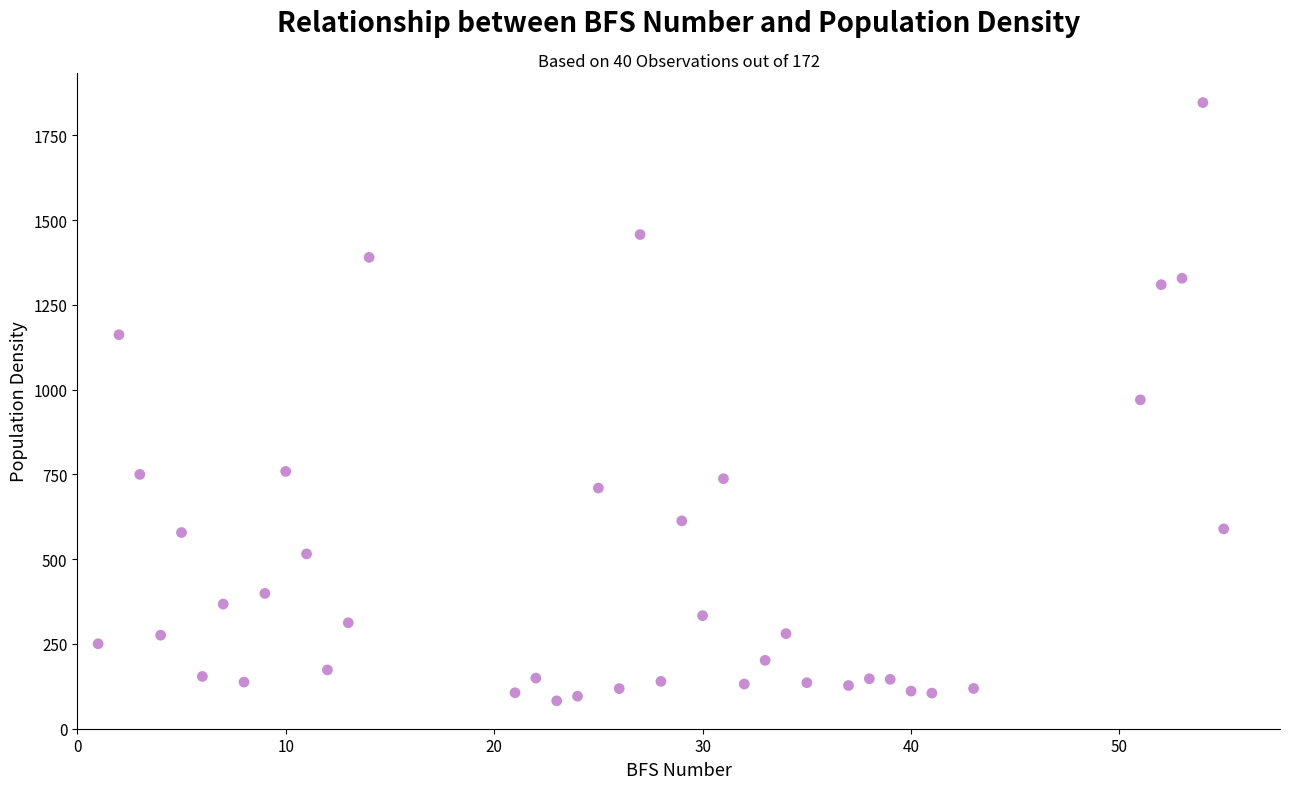

What is the range of Y values (max minus min)?

1764.0